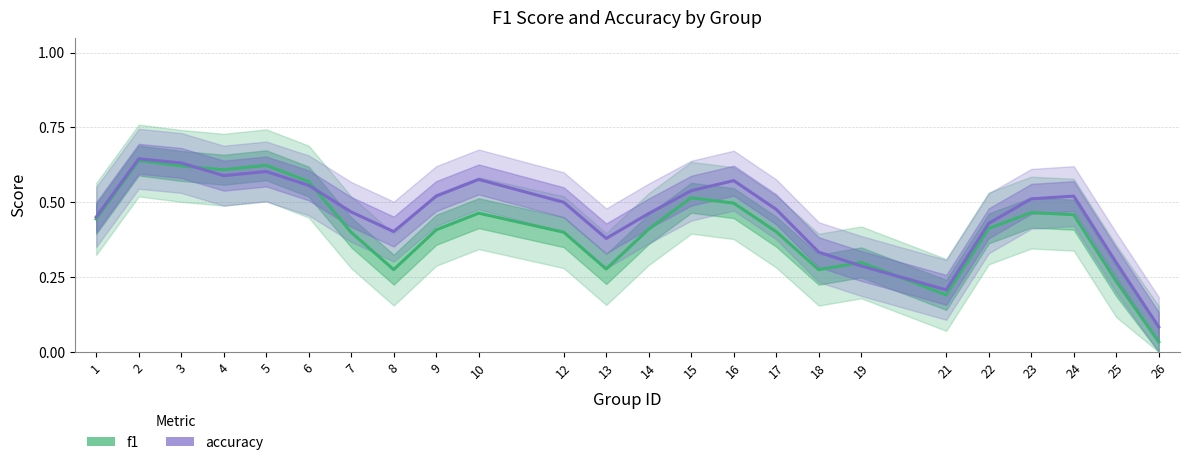

Which series ends up on top after the final intersection of f1 and accuracy?

accuracy